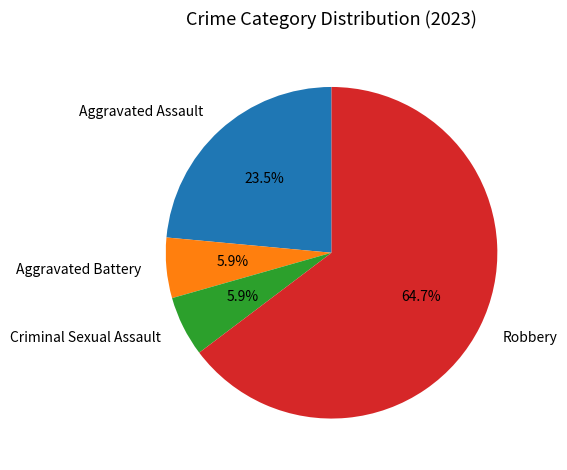

To the nearest percent, what is the average slice percentage?

25%